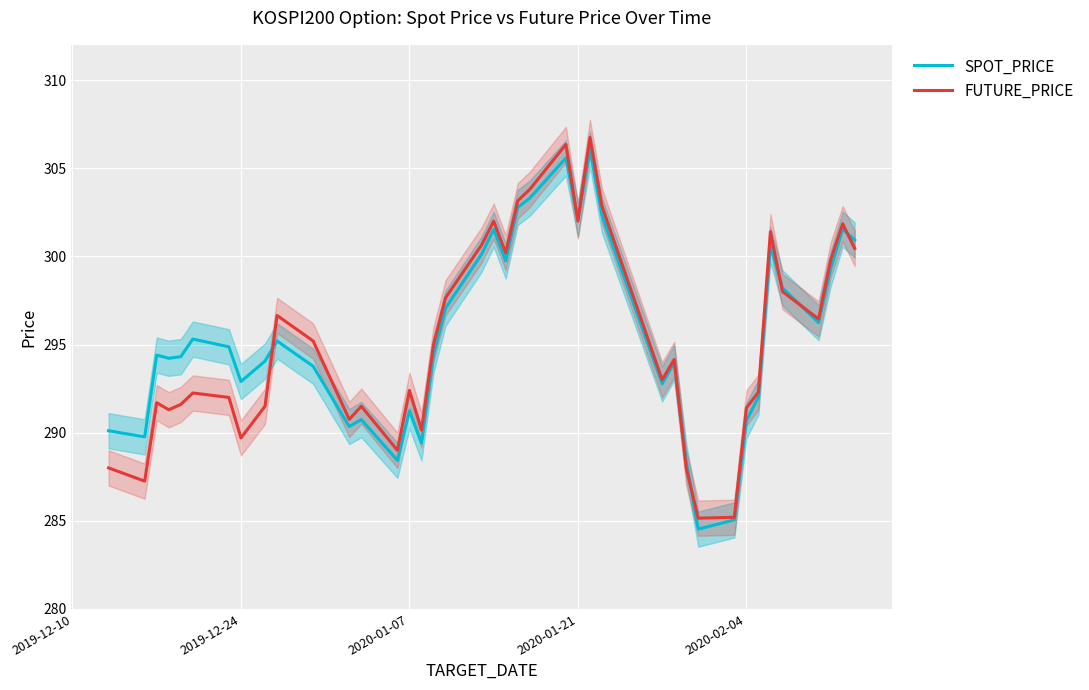

True or false: FUTURE_PRICE has a value of 289.7 at 2019-12-24.

True